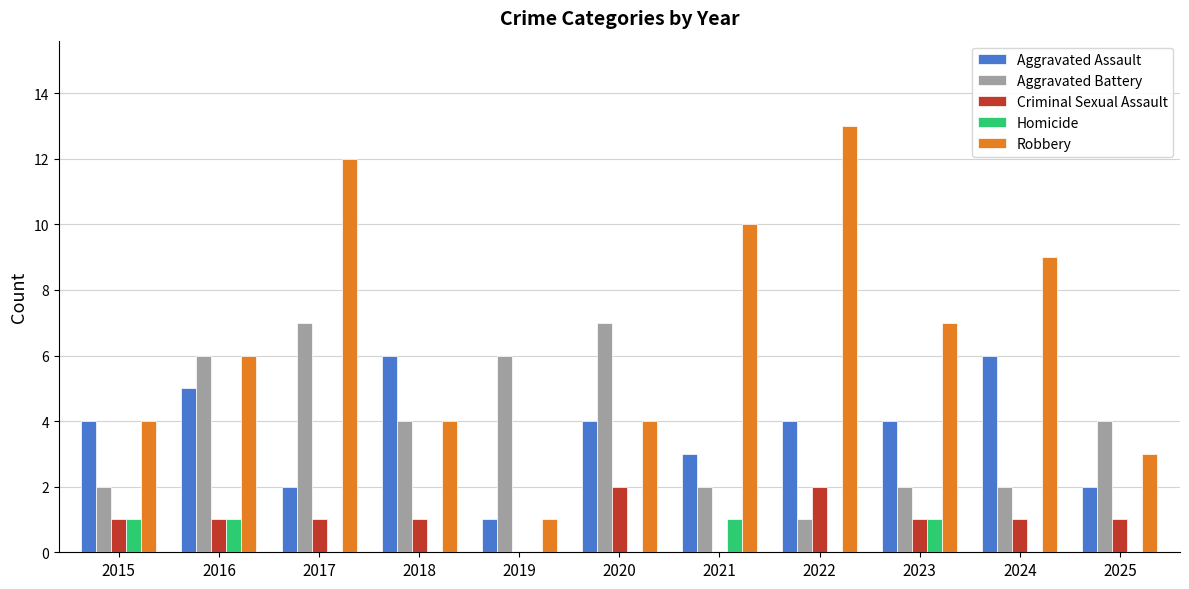

What is the sum of all Homicide values?

4